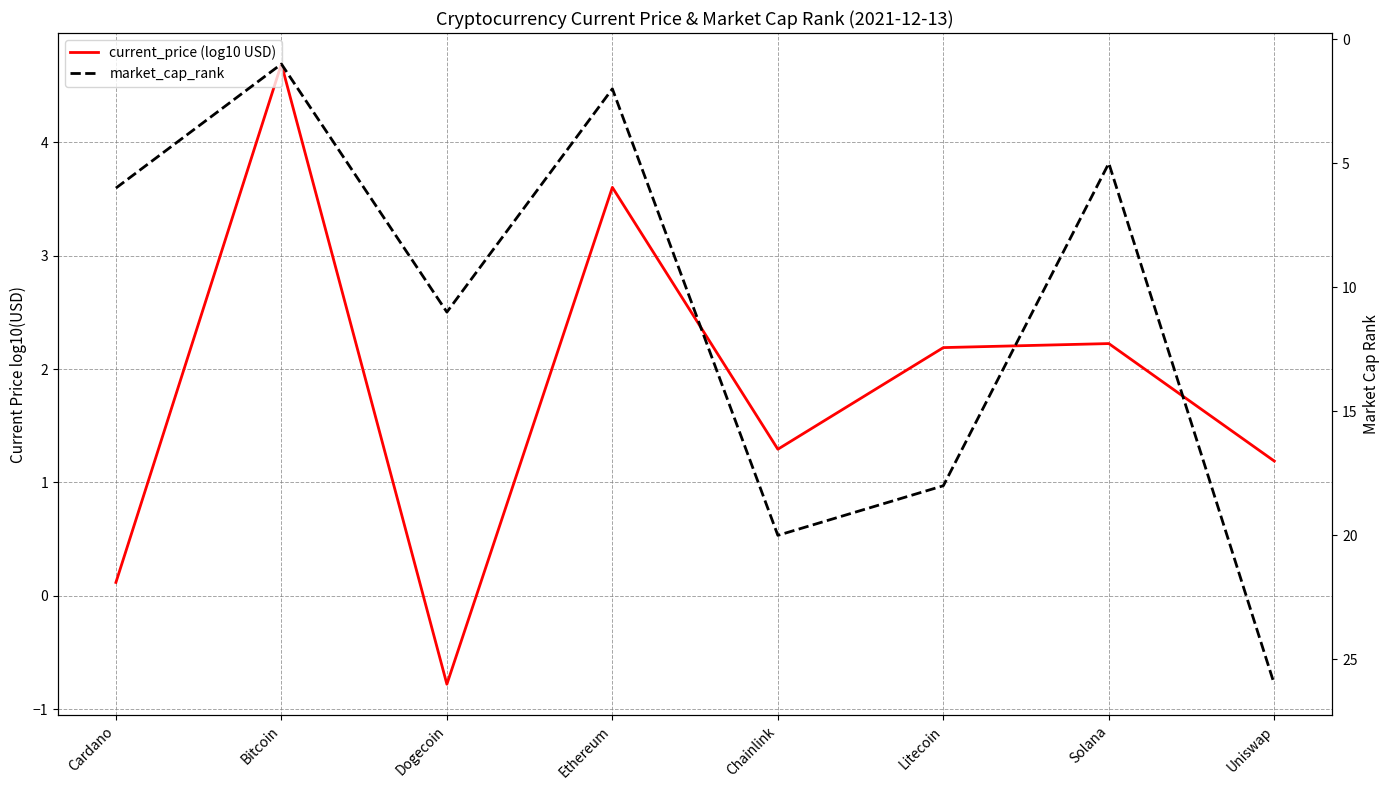

What is the total value across all series at Uniswap?

27.2